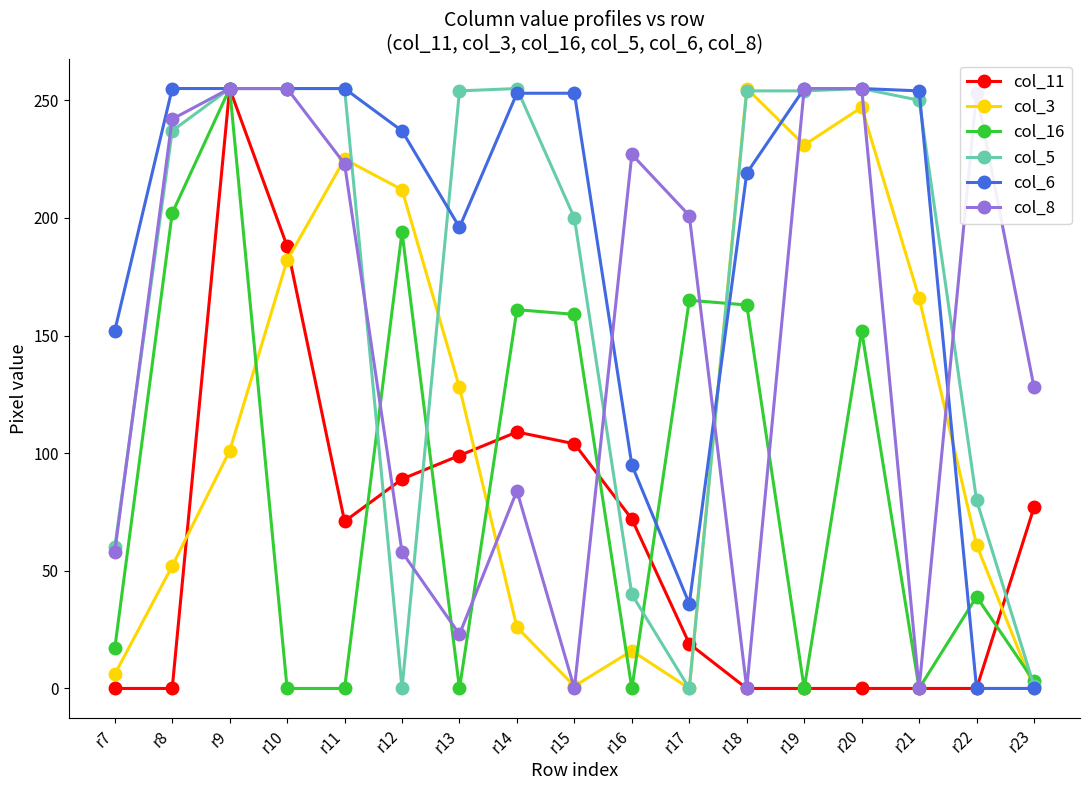

How many lines are shown in the chart?

6